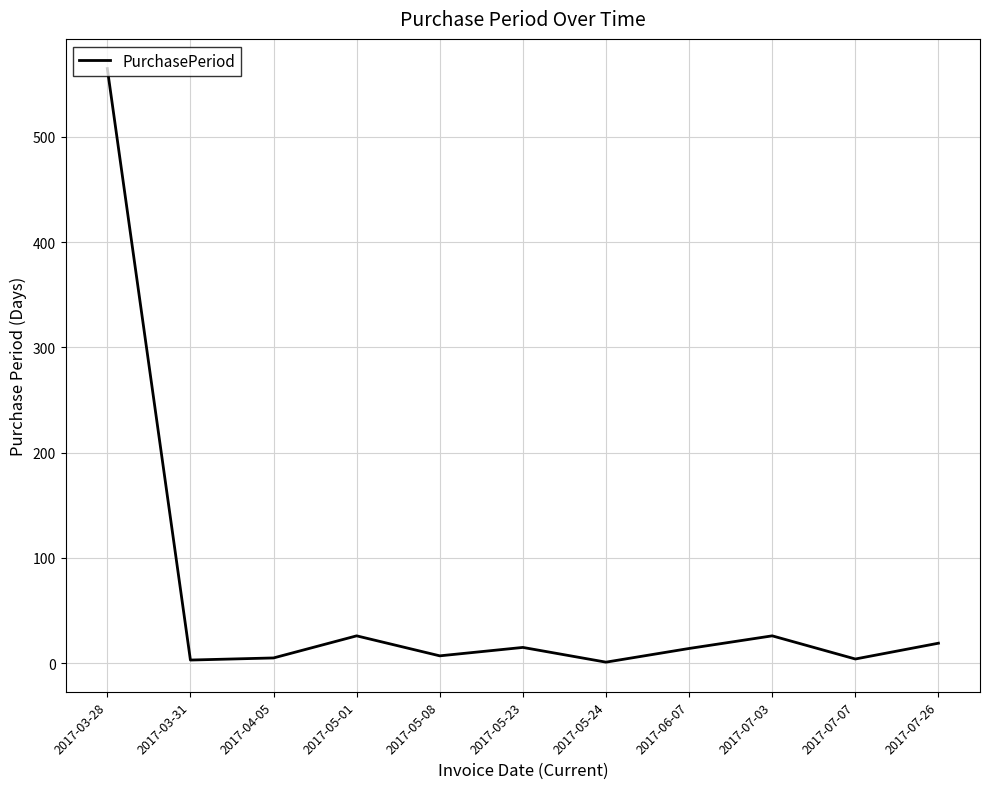

Is it true that the value at 2017-05-23 is 15?

True